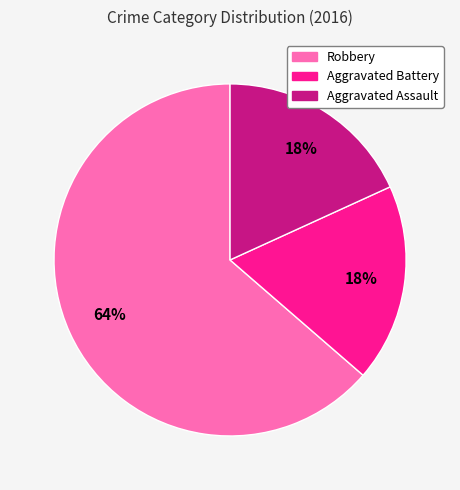

Is it true that Robbery is 64% of the pie?

True